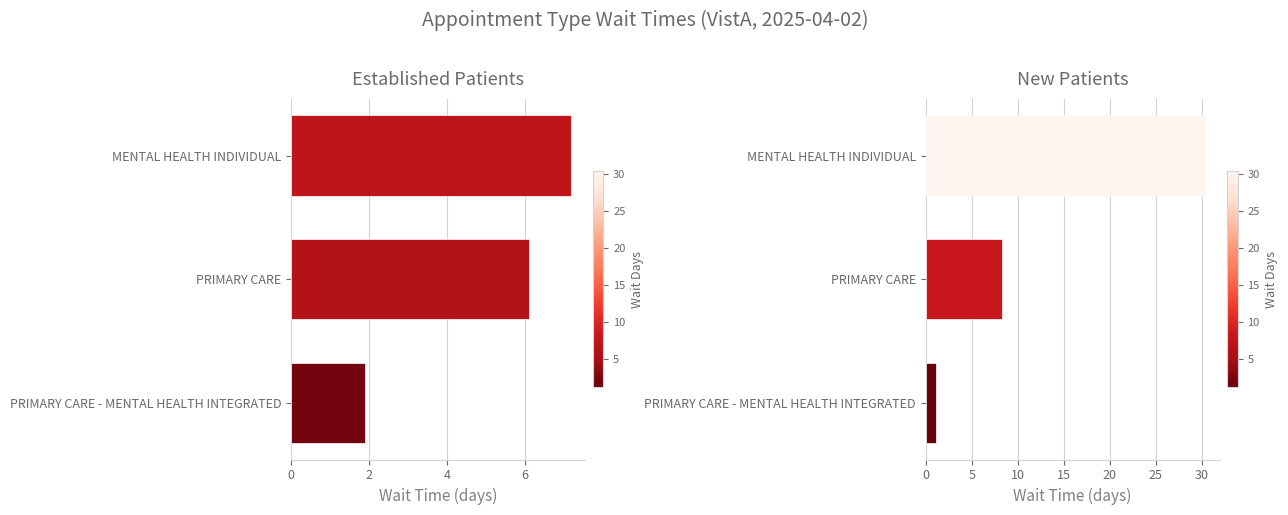

At which label is Established Patients closest to 4?

PRIMARY CARE